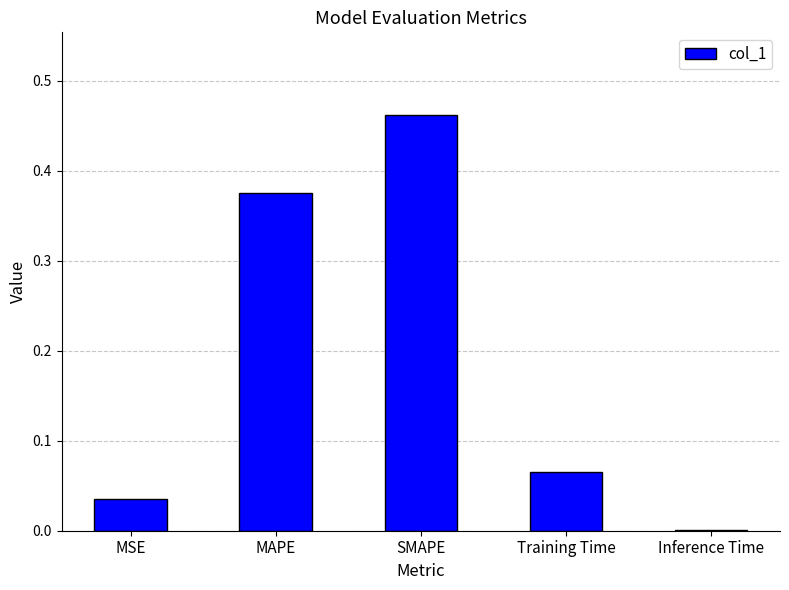

Which category has the highest value across all series?

SMAPE